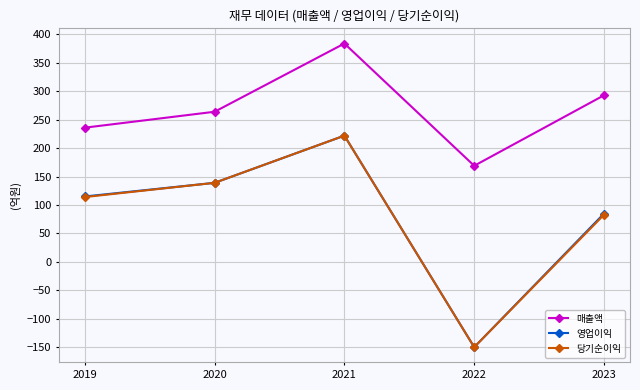

Which series has the largest total across all categories?

매출액